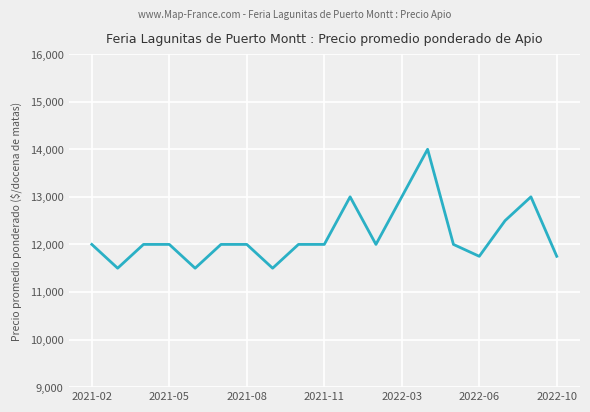

What is the minimum value shown in the chart?

11500